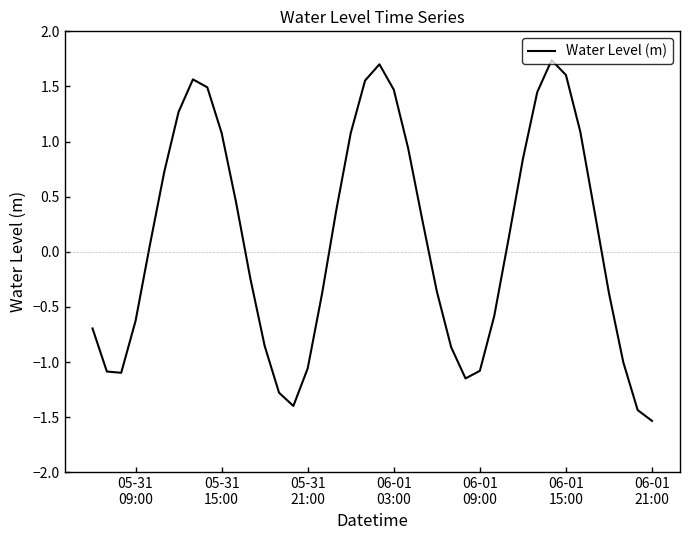

What is the difference between the second highest and minimum values?

3.2